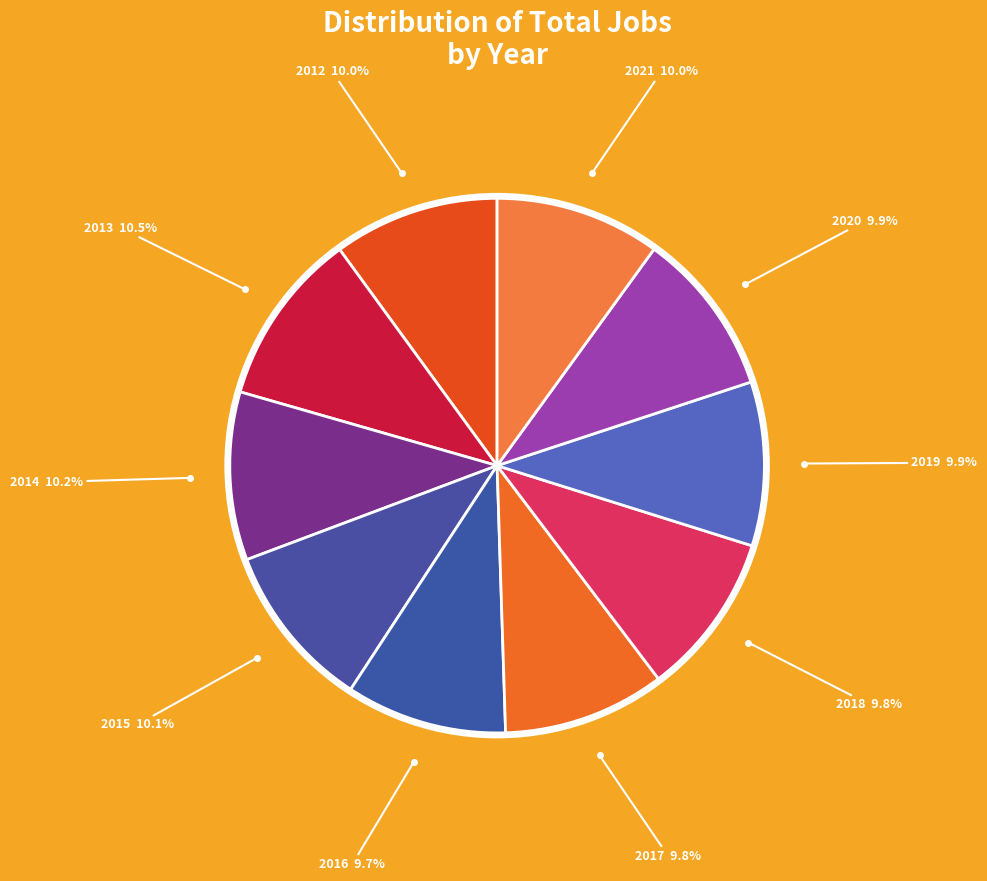

What portion of the pie excludes 2017?

90.2%